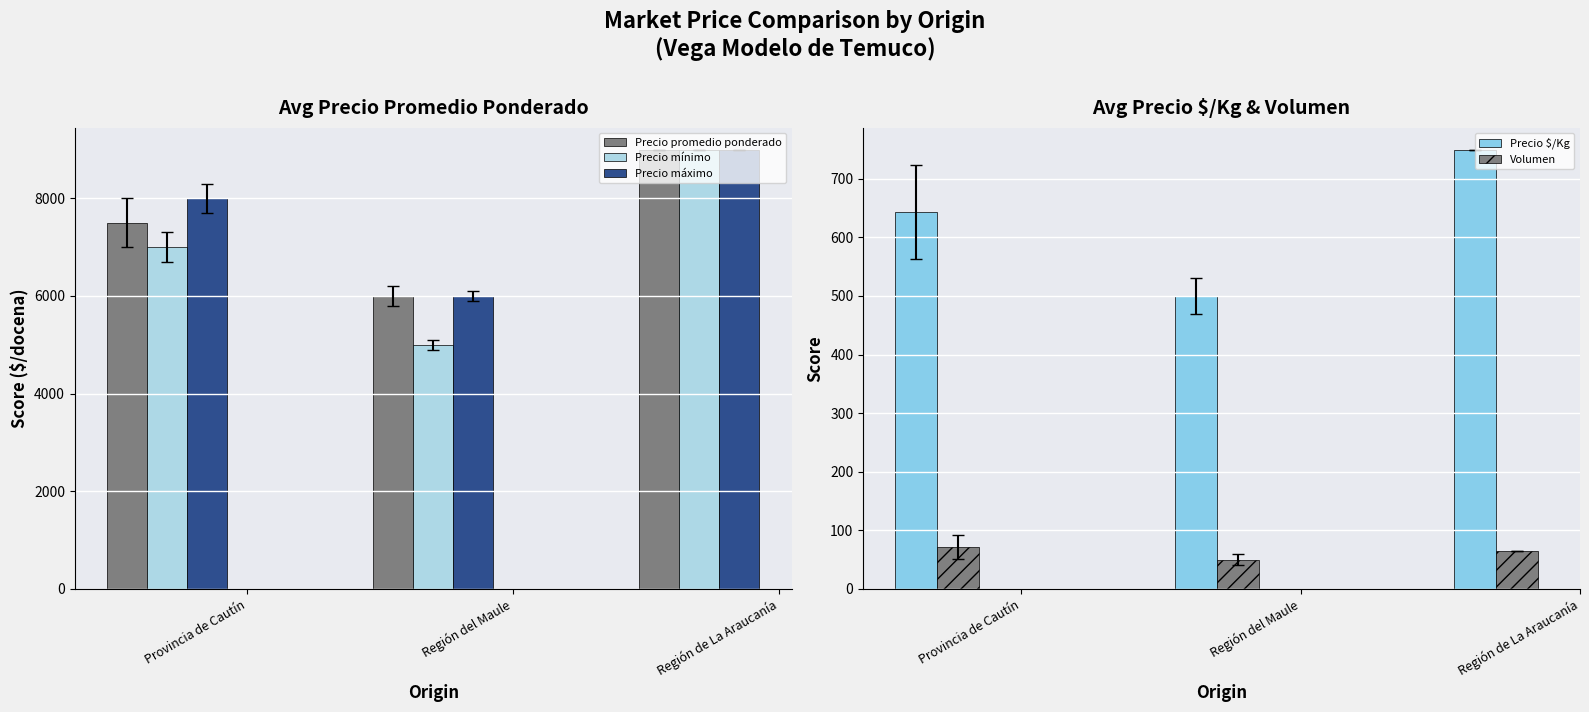

At which category is the sum across all series the highest?

Región de La Araucanía